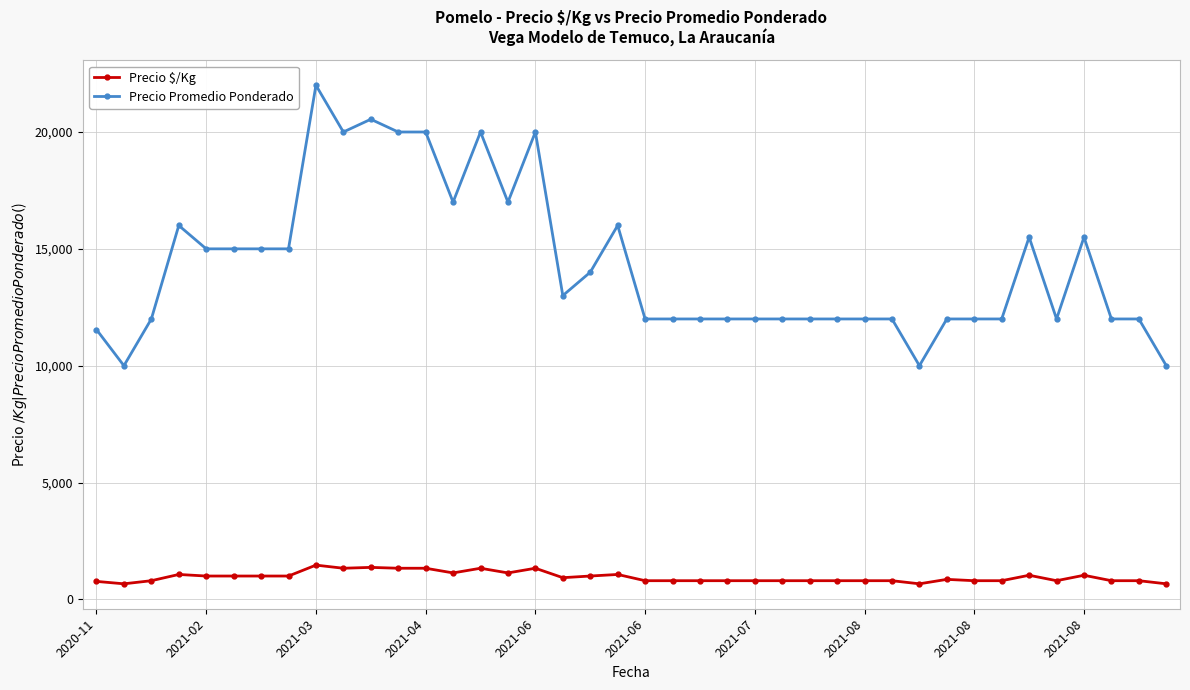

True or false: Precio Promedio Ponderado and Precio $/Kg cross at least once.

False